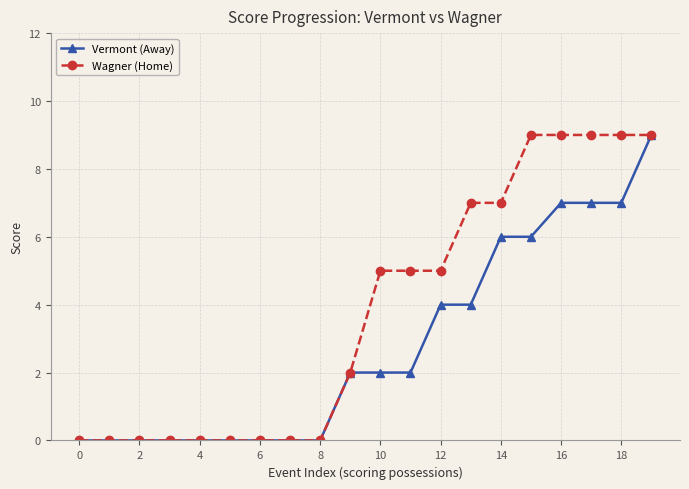

What is the value of the Vermont (Away) point at the 18th from the left?

7